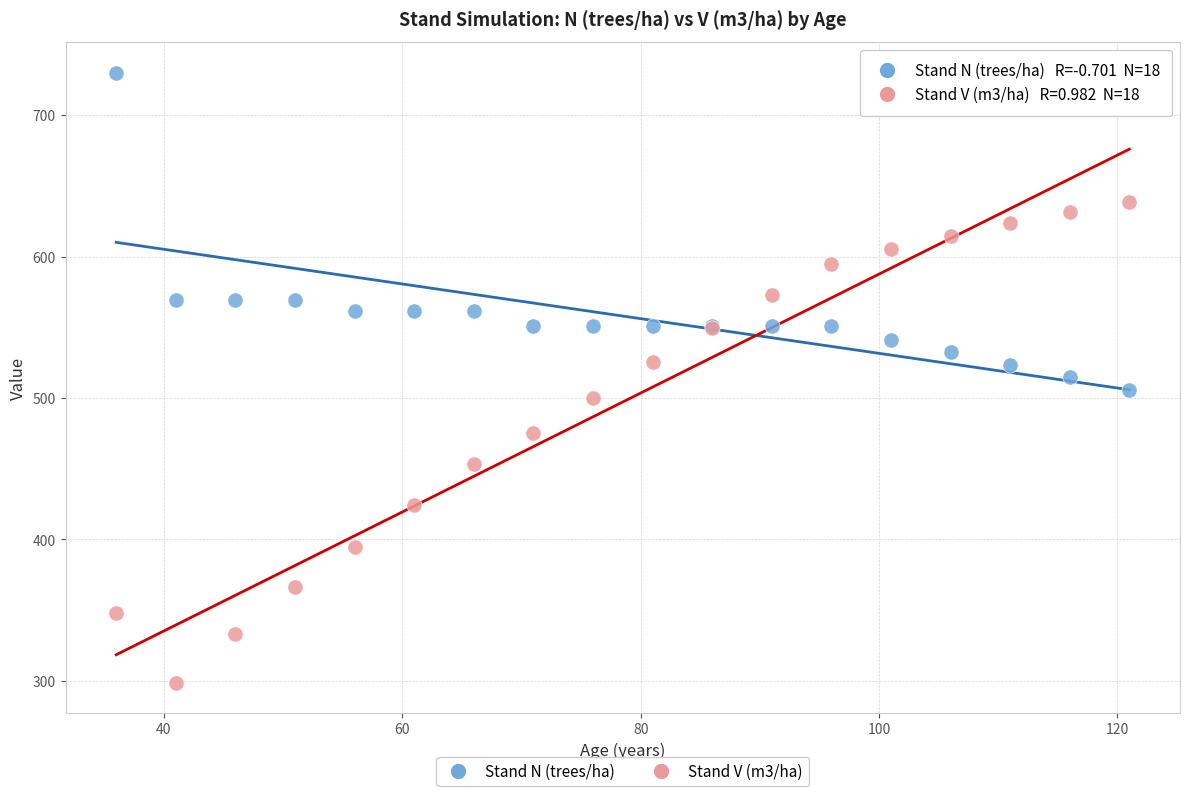

Which series has the largest Y range (max minus min)?

Stand V (m3/ha)